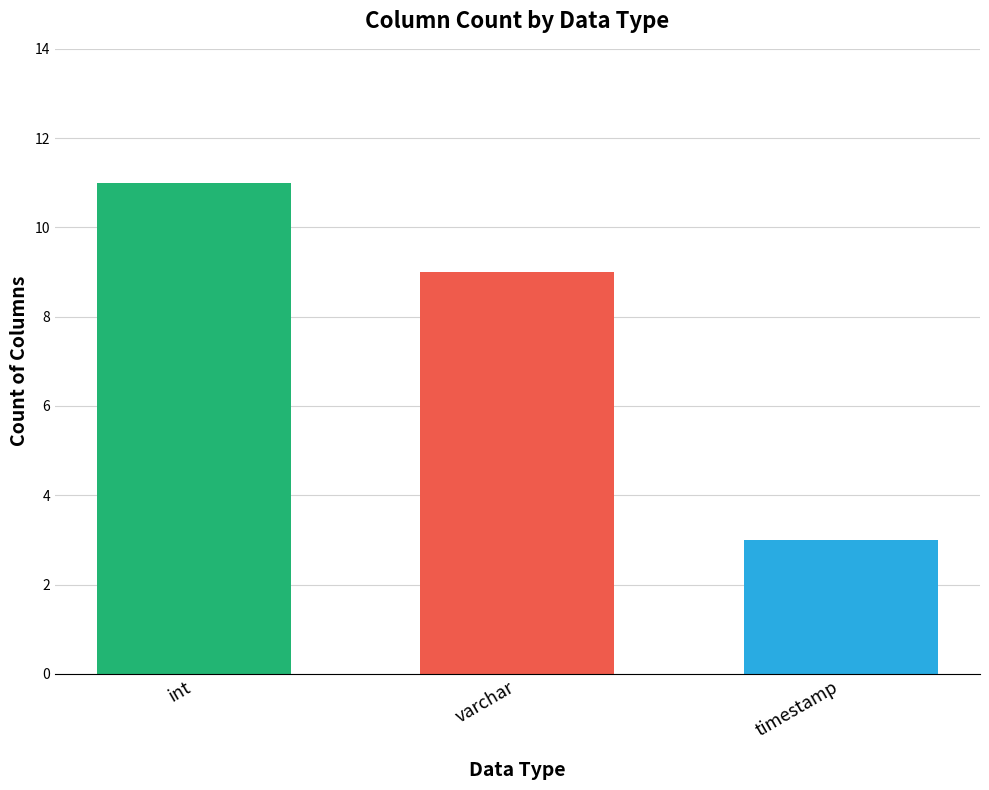

What is the difference between the values at int and timestamp?

8